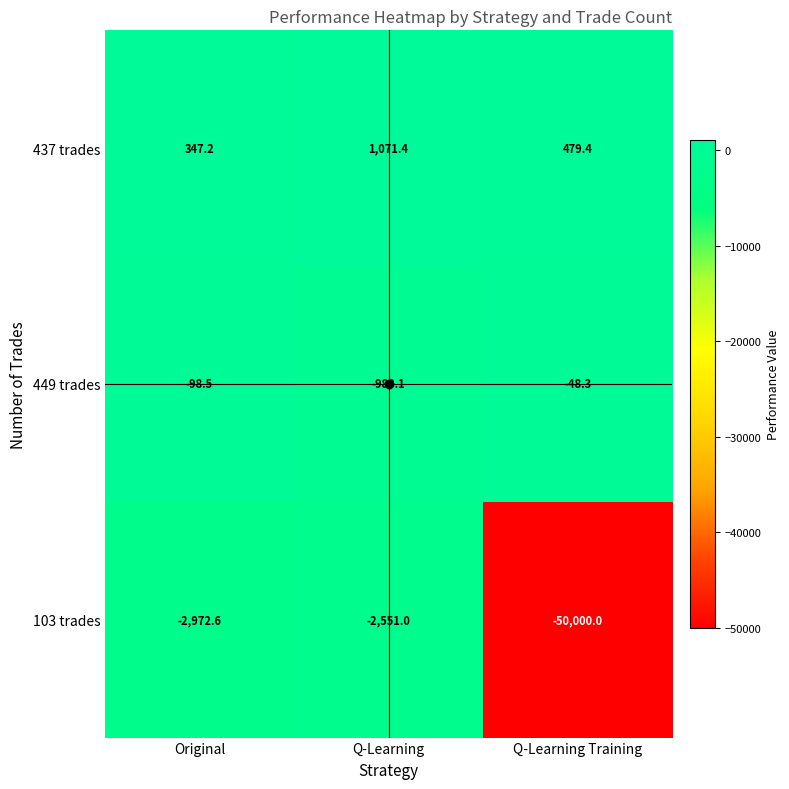

What is the sum of all 437 trades values?

1898.0